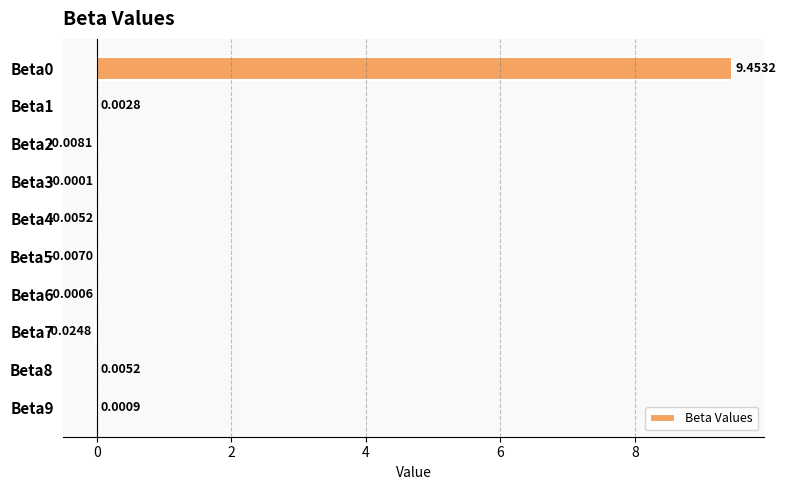

Are the bars horizontal?

Yes